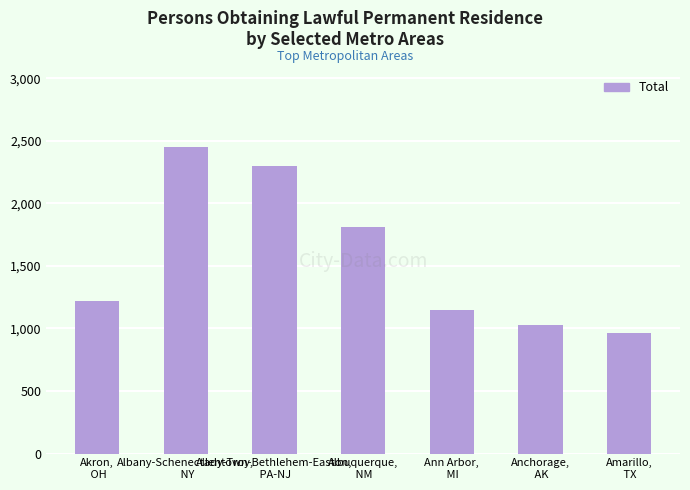

Is it true that the value at Albuquerque,
 NM is 576?

False